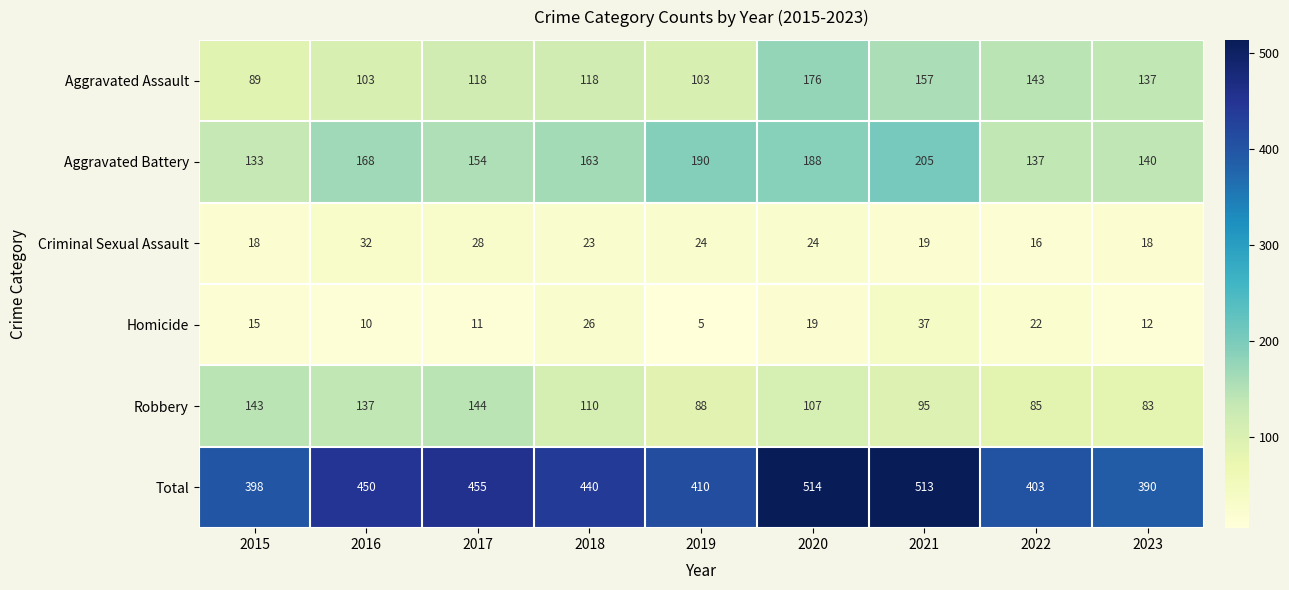

Which category has the lowest value in the Total series?

2023